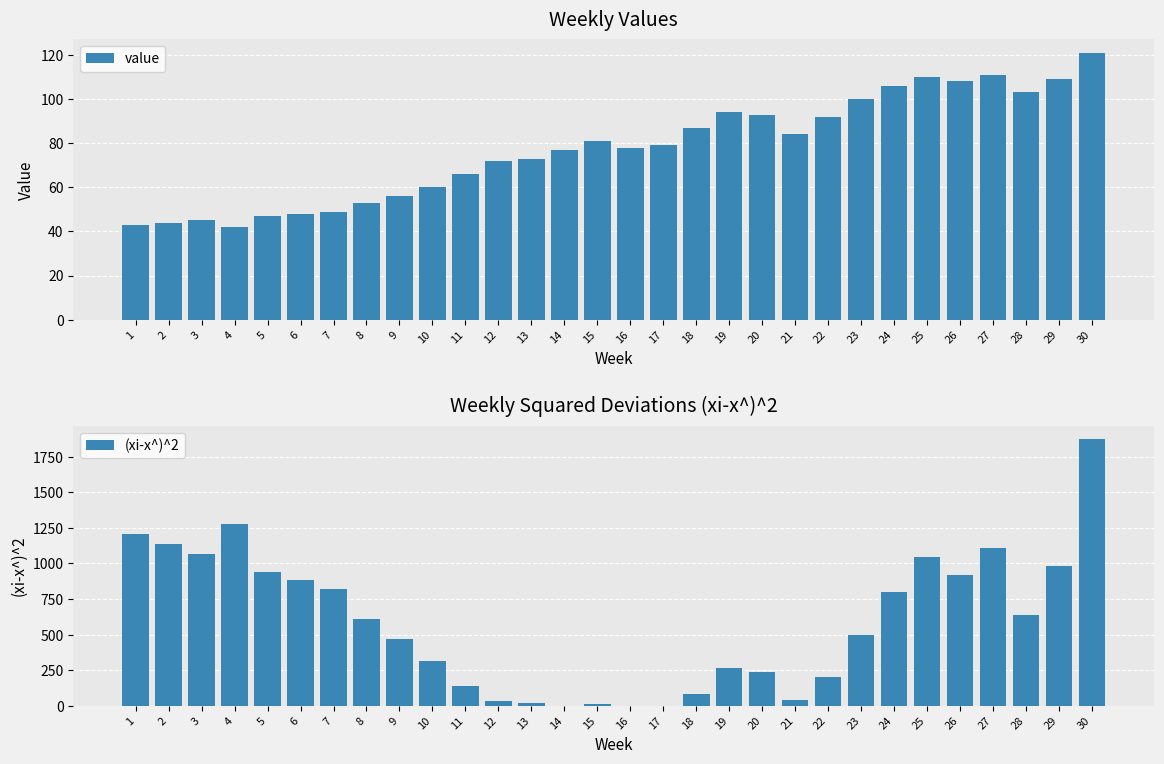

Which label corresponds to the smallest value in the chart?

16